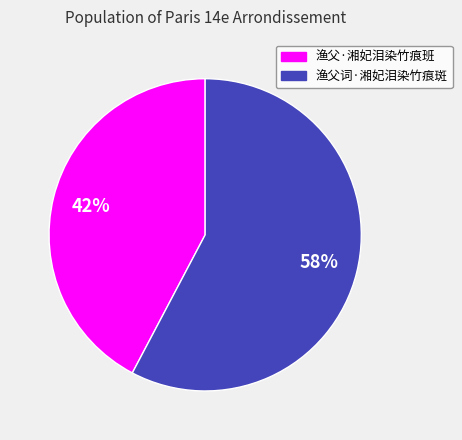

Which slice is the smallest?

渔父·湘妃泪染竹痕班